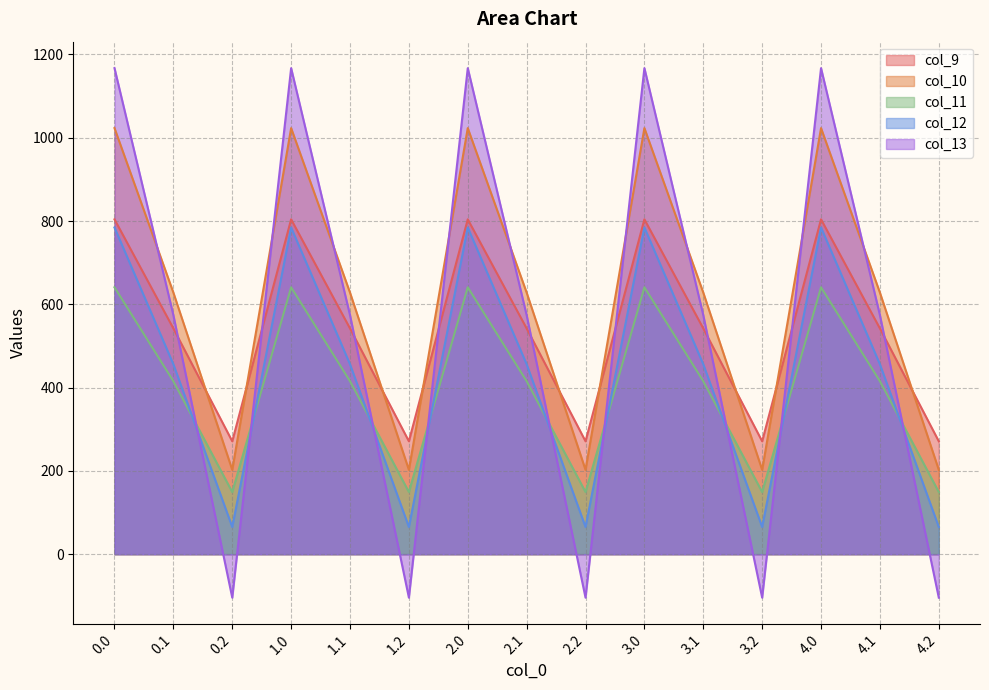

At how many categories does at least one series exceed 668?

5